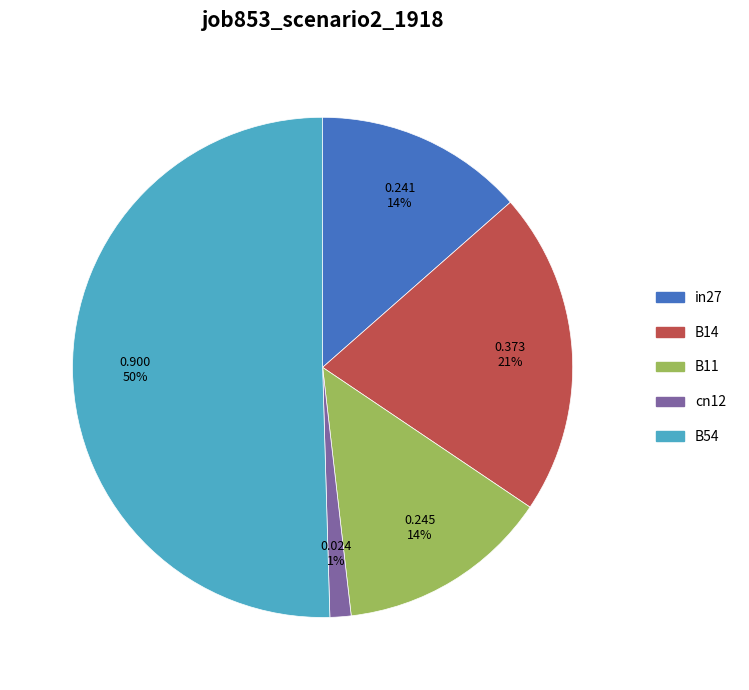

Count the number of slices in the pie.

5